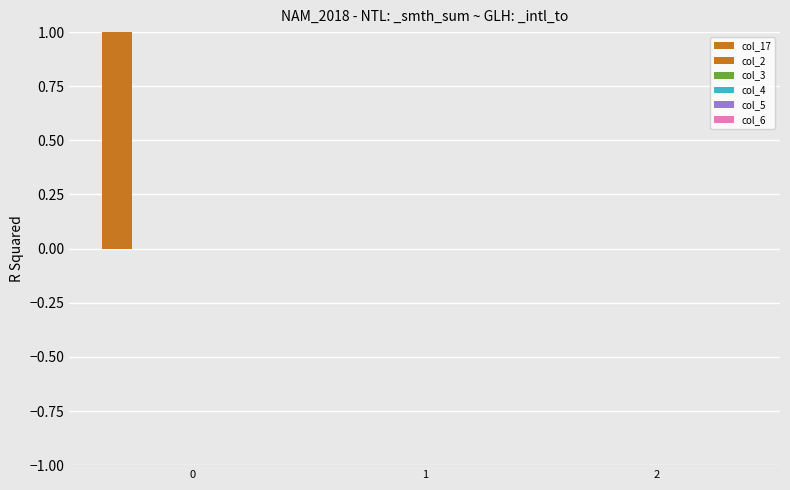

At how many categories does at least one series exceed 0?

1